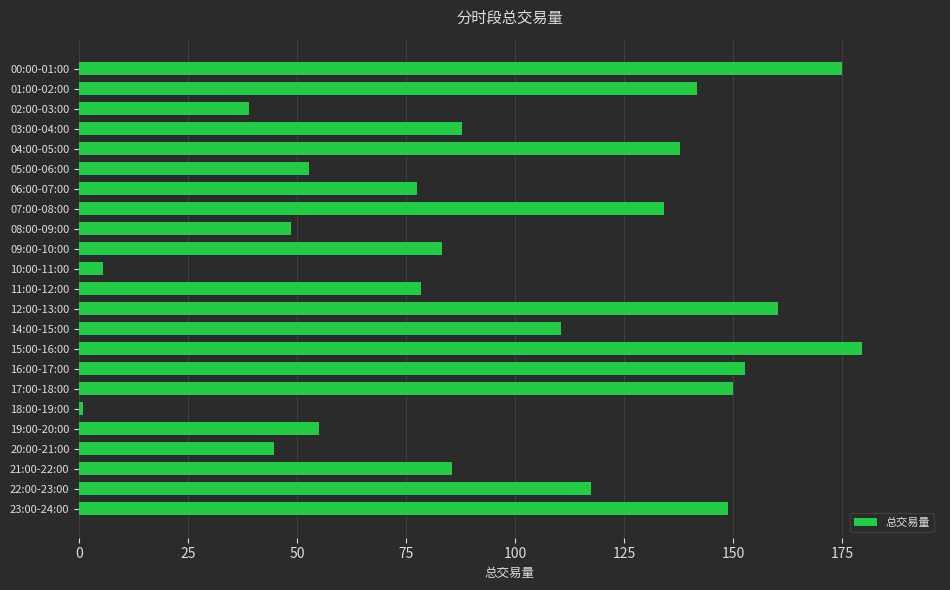

What is the sum of all values?

2266.7